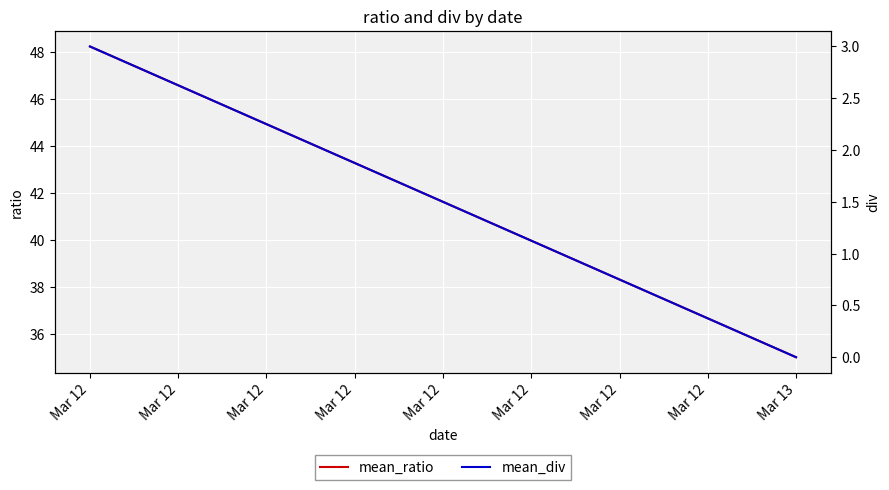

True or false: mean_ratio has a value of 20.7 at Mar 12.

False